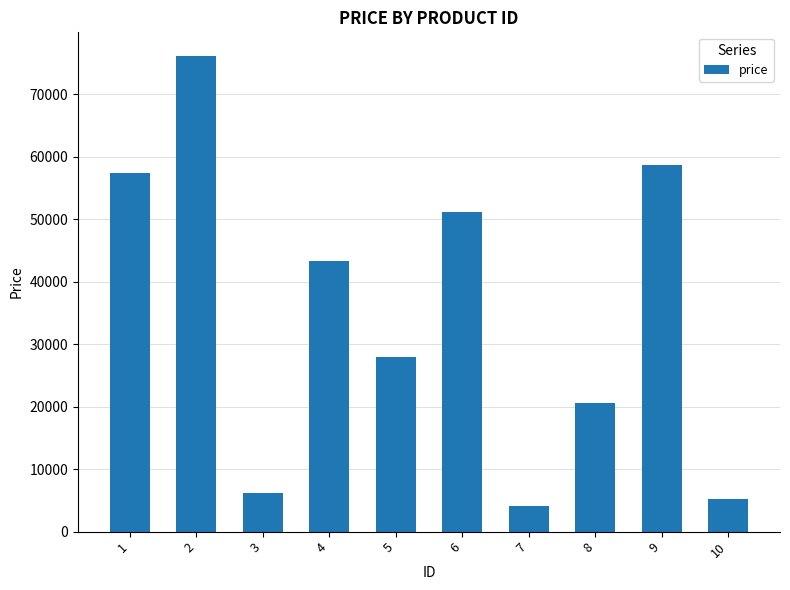

Reading left to right, list all the values displayed in this chart.

1=57374	2=76146	3=6255	4=43291	5=27988	6=51217	7=4184	8=20520	9=58781	10=5182